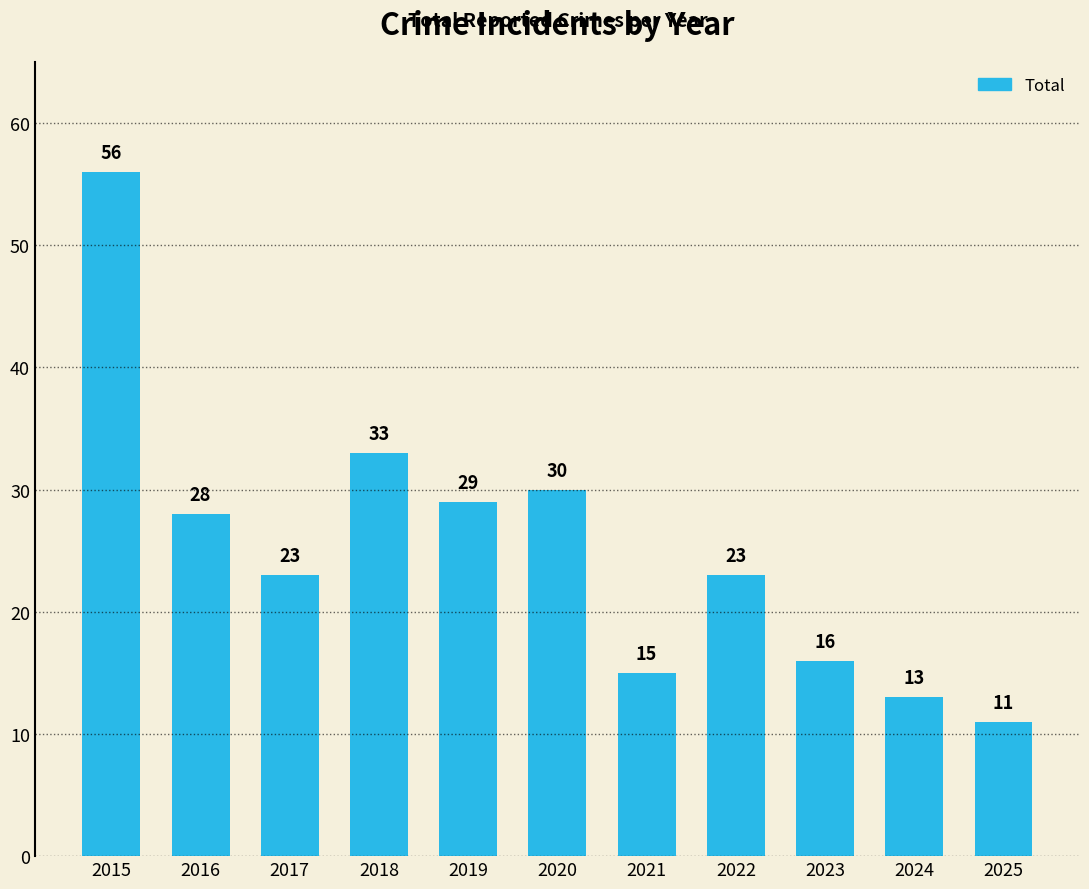

What is the average value?

25